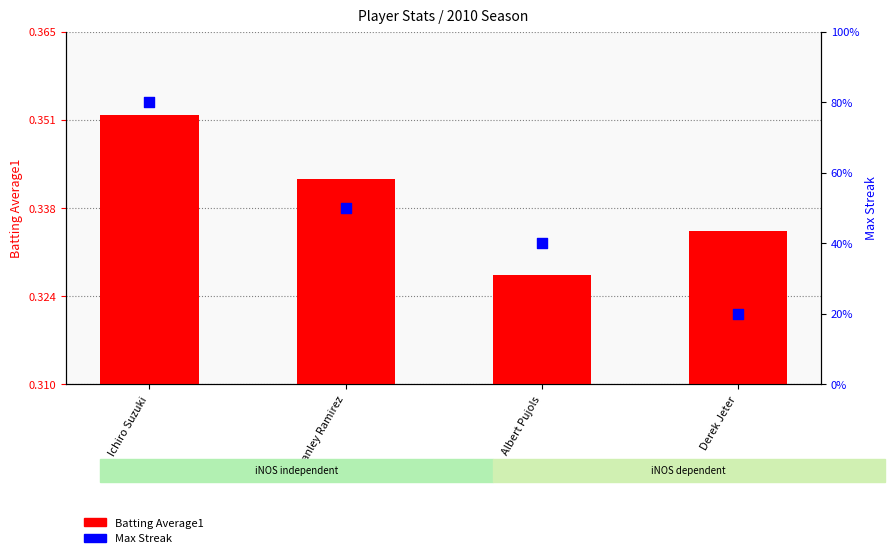

Which series reaches the minimum Y coordinate?

Batting Average1